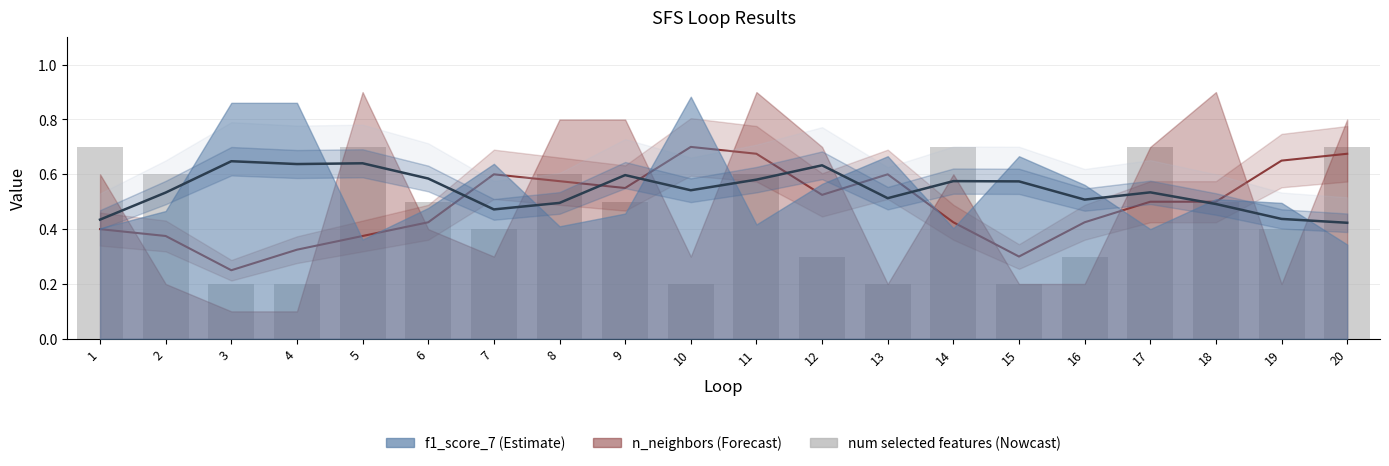

What is the maximum value shown in the chart?

0.7